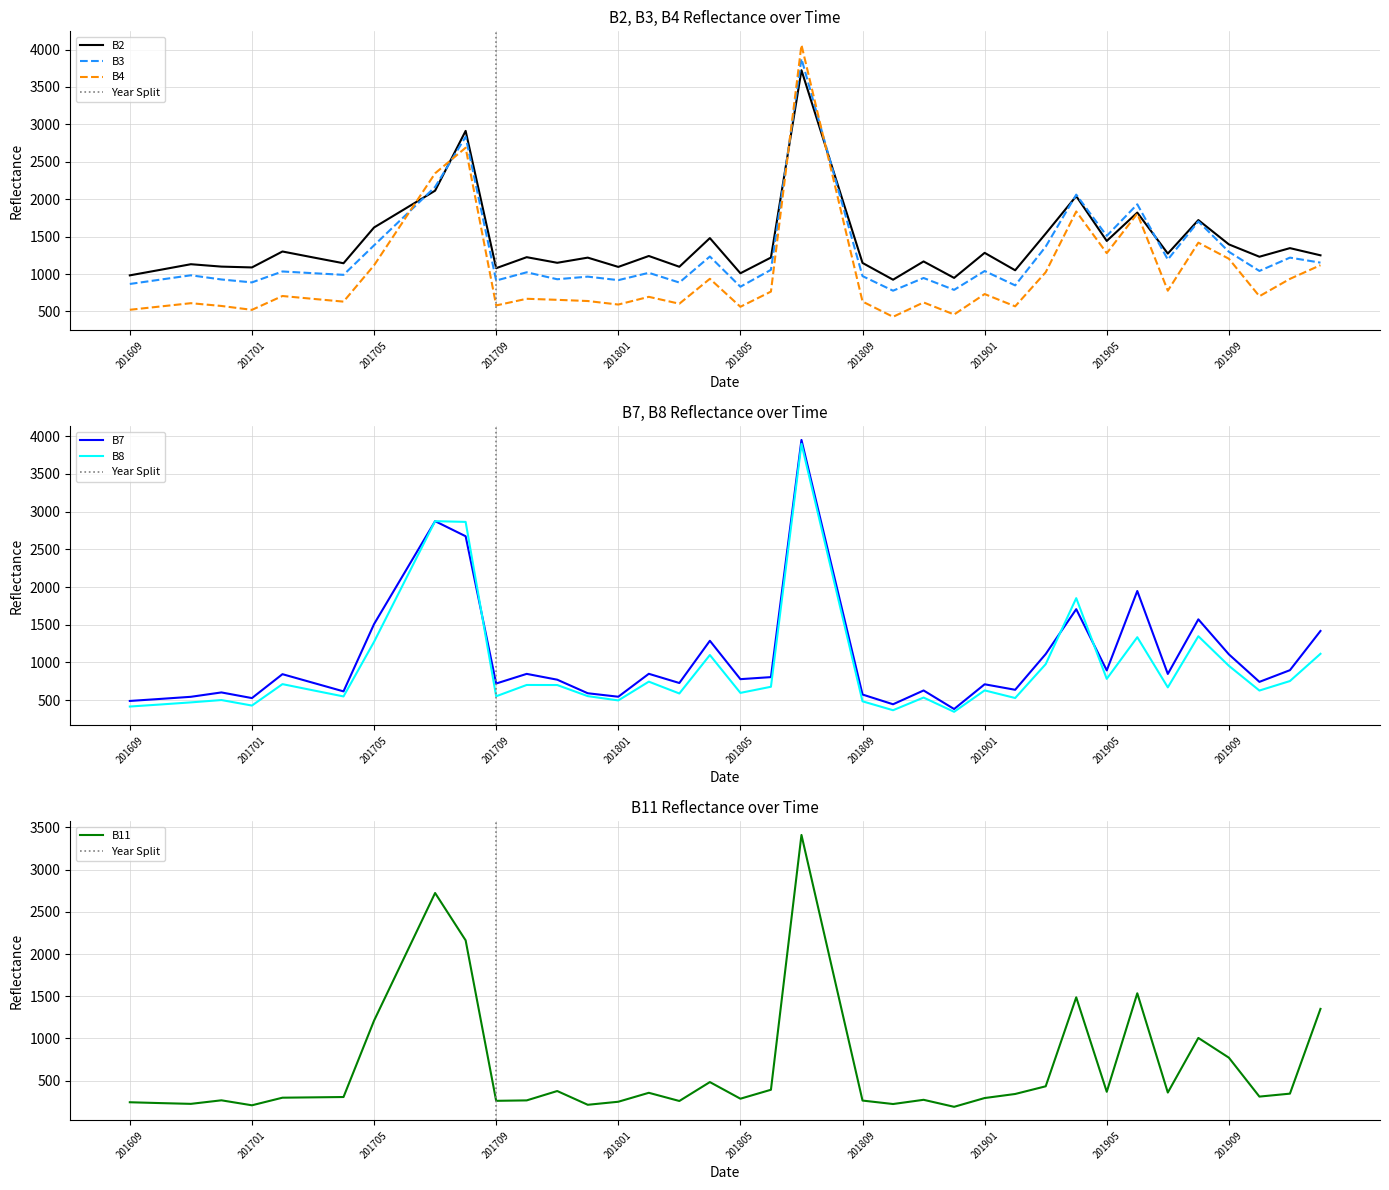

In B3, how many points are lower than both neighbors (excluding endpoints)?

13